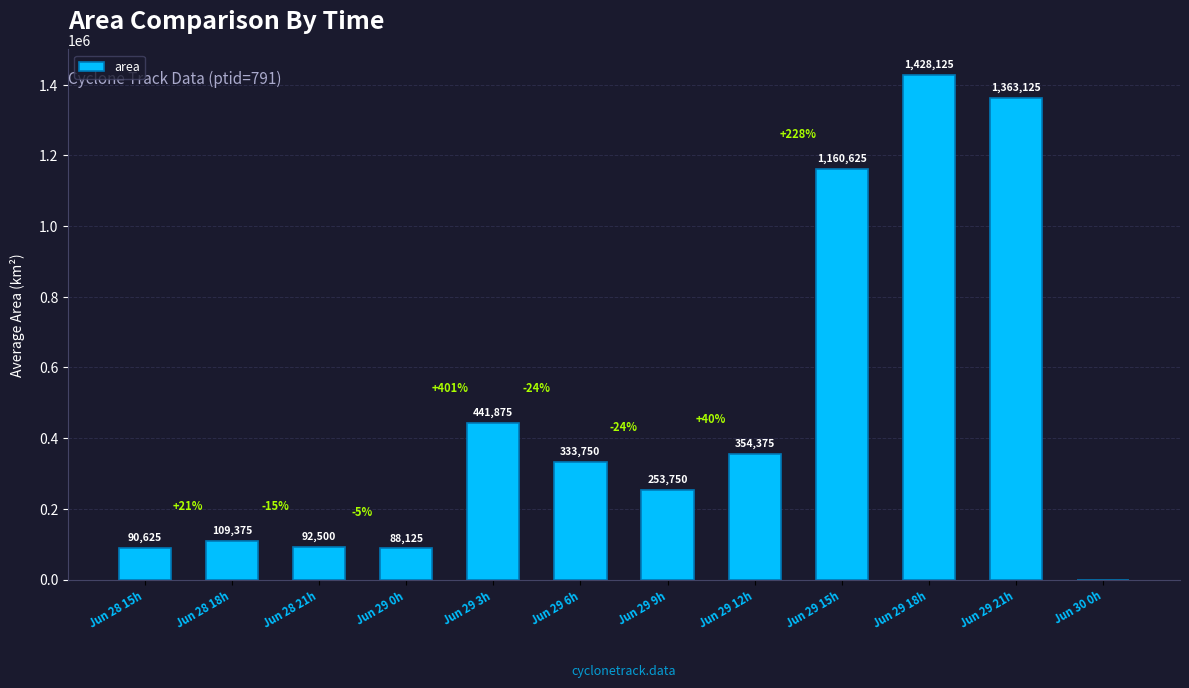

Are the bars horizontal?

No